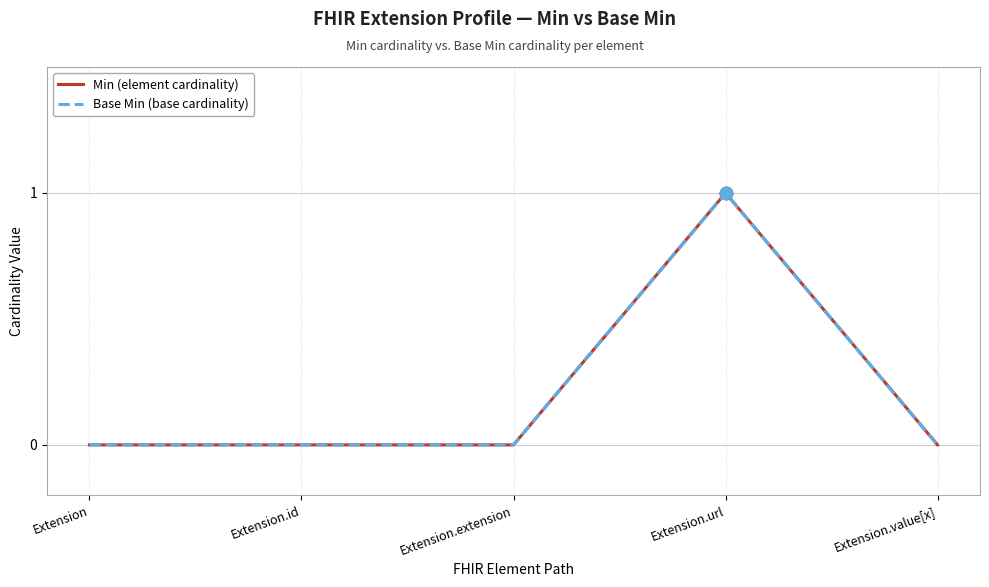

Does the chart have visible grid lines?

Yes